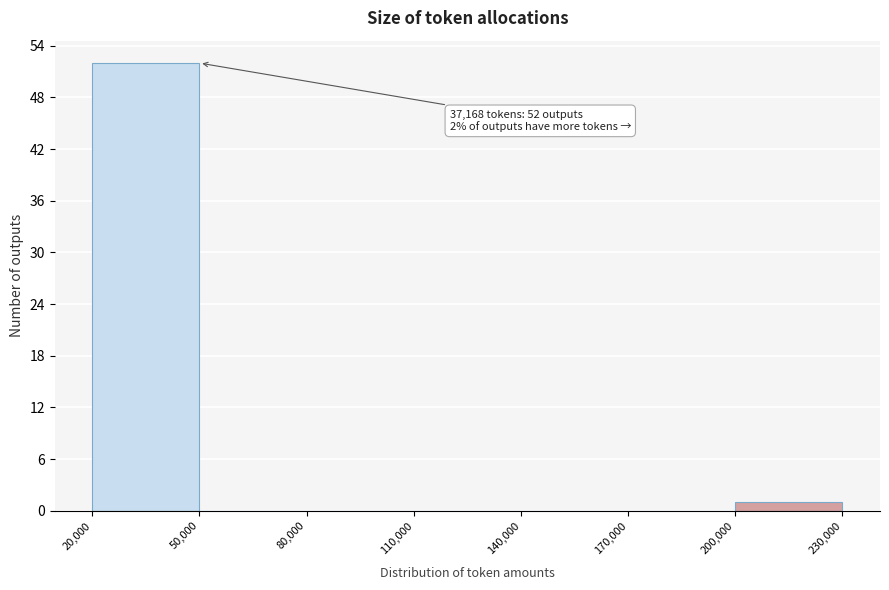

Over which range of the x-axis is the bar tallest?

20,000 to 50,000